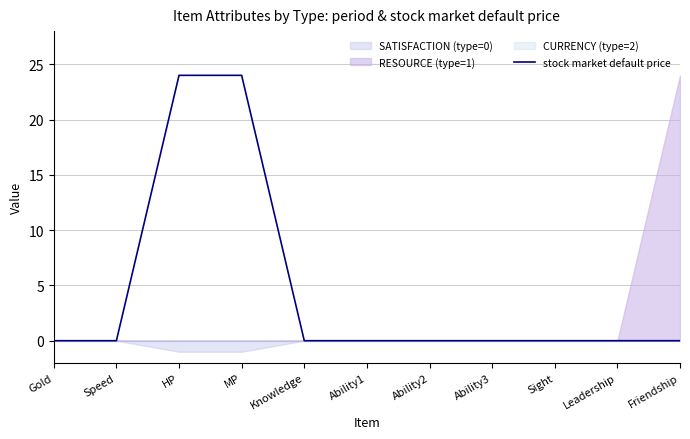

Between HP and Friendship, which is larger?

HP